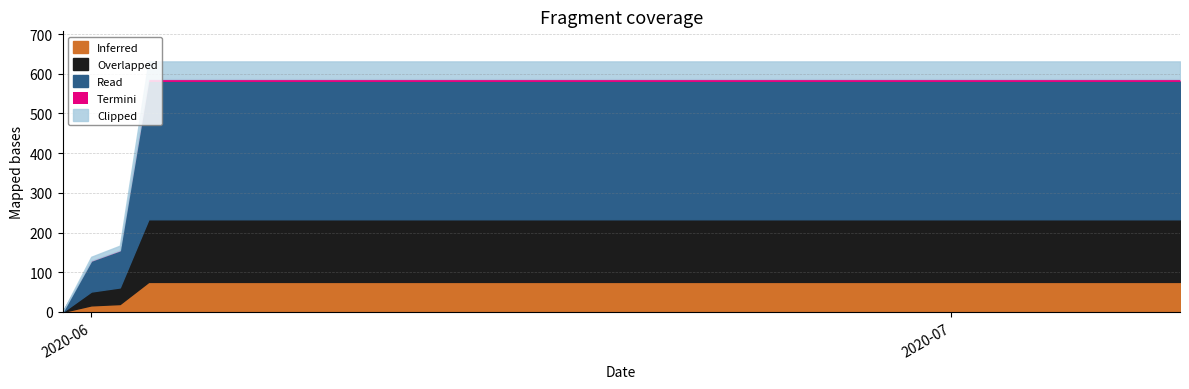

What is the value of the 21st point from the left?

631